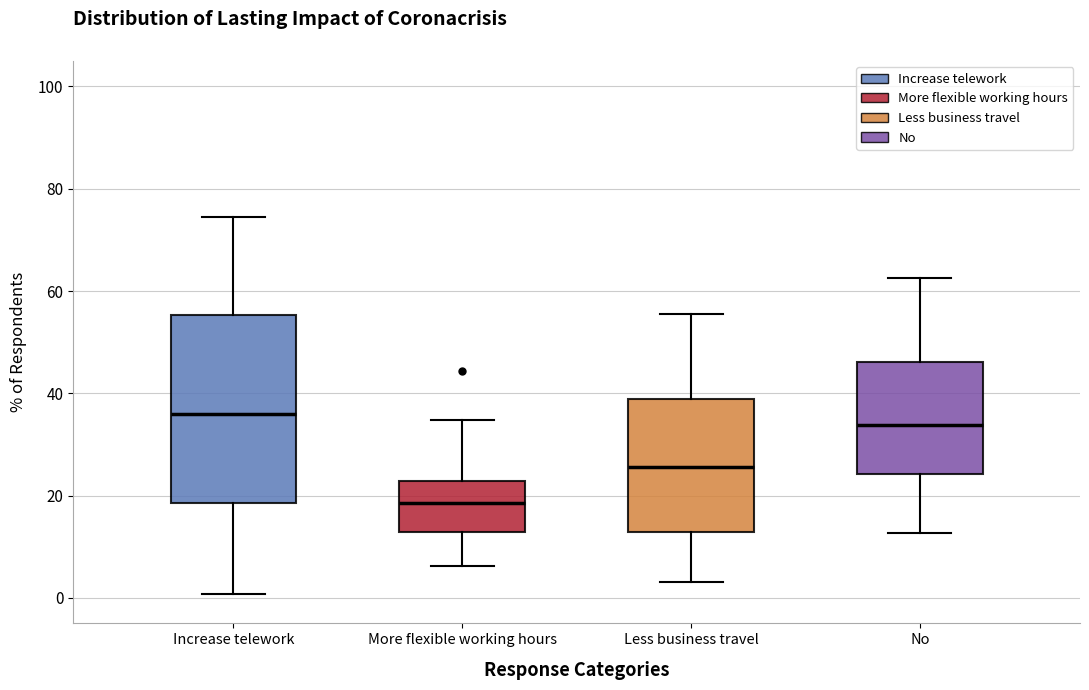

Which box's median line is the lowest?

More flexible working hours